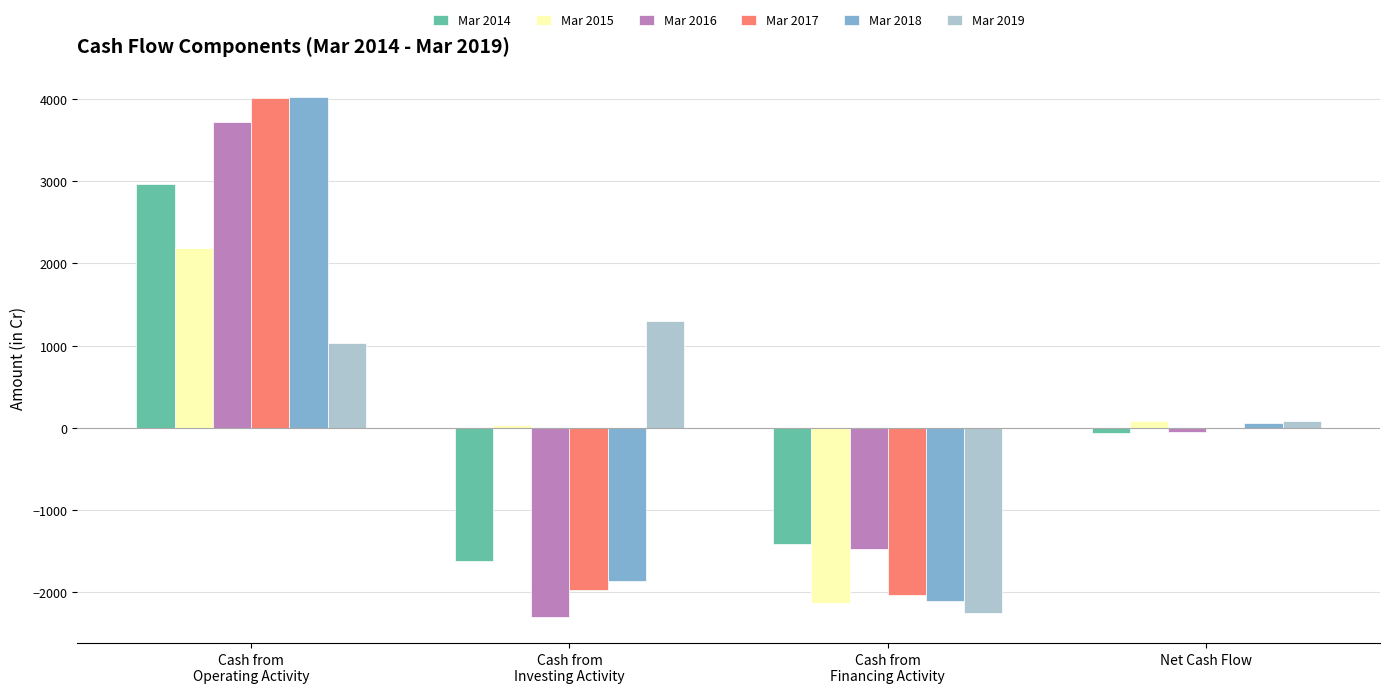

At which label is Mar 2014 closest to 673?

Net Cash Flow